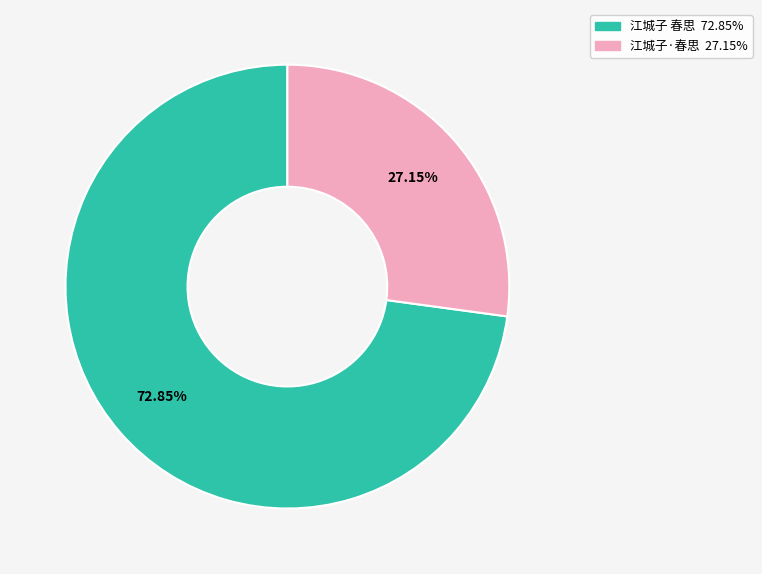

To the nearest percent, what percentage of the pie is 江城子·春思?

27%